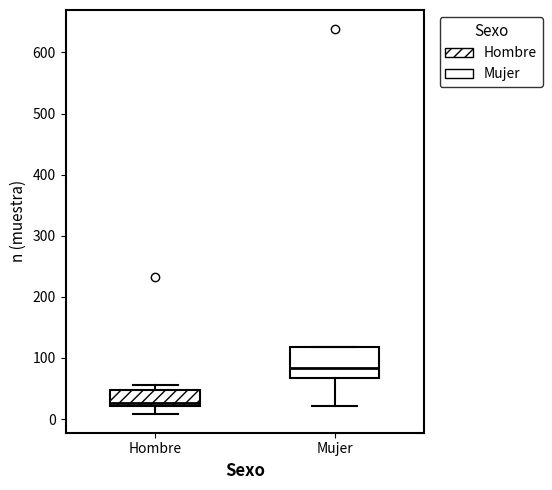

Which box's median line is the highest?

Mujer